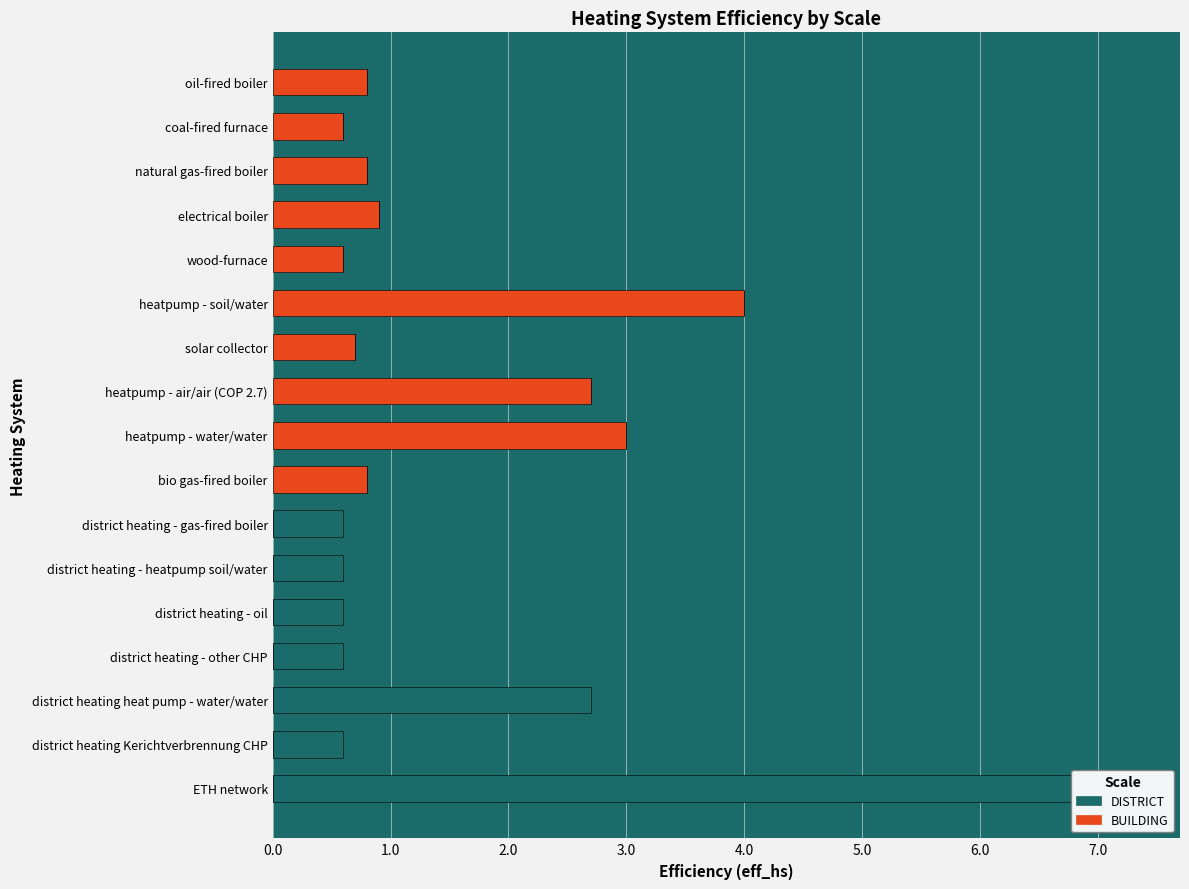

How many positive values does the BUILDING series have?

10